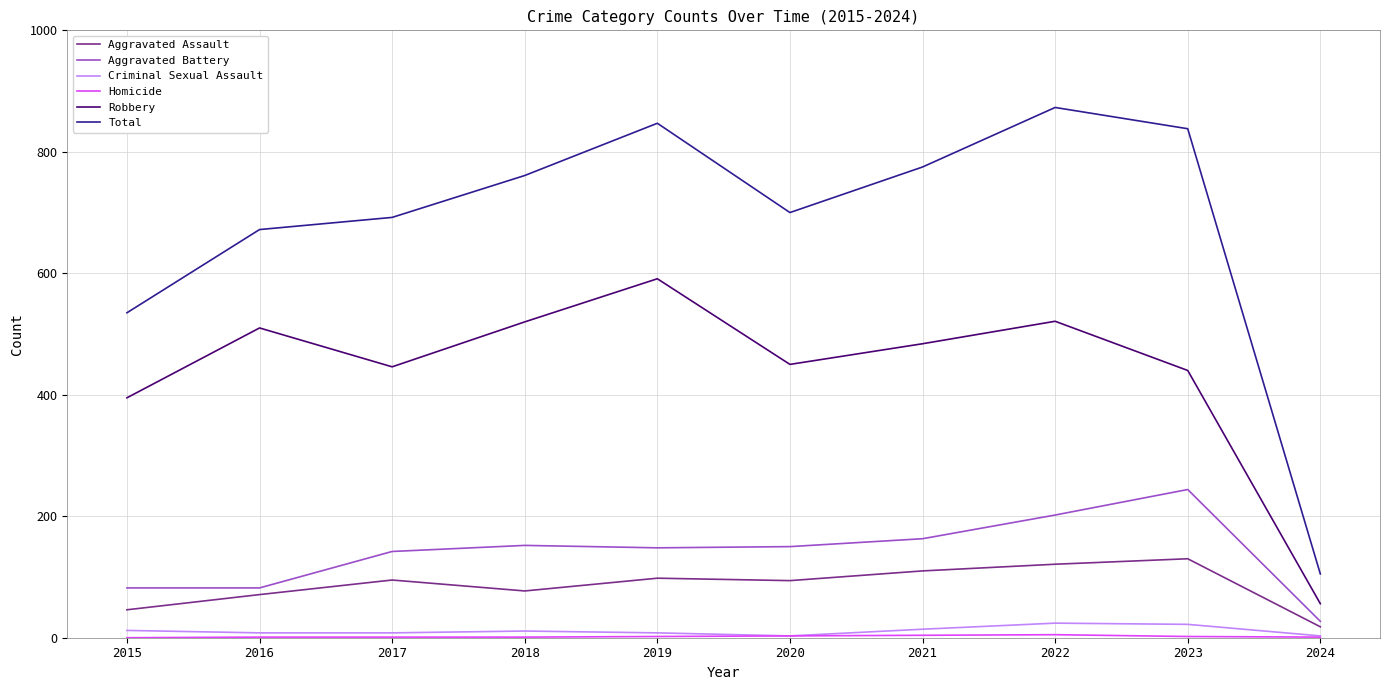

Which series has the largest total across all categories?

Total